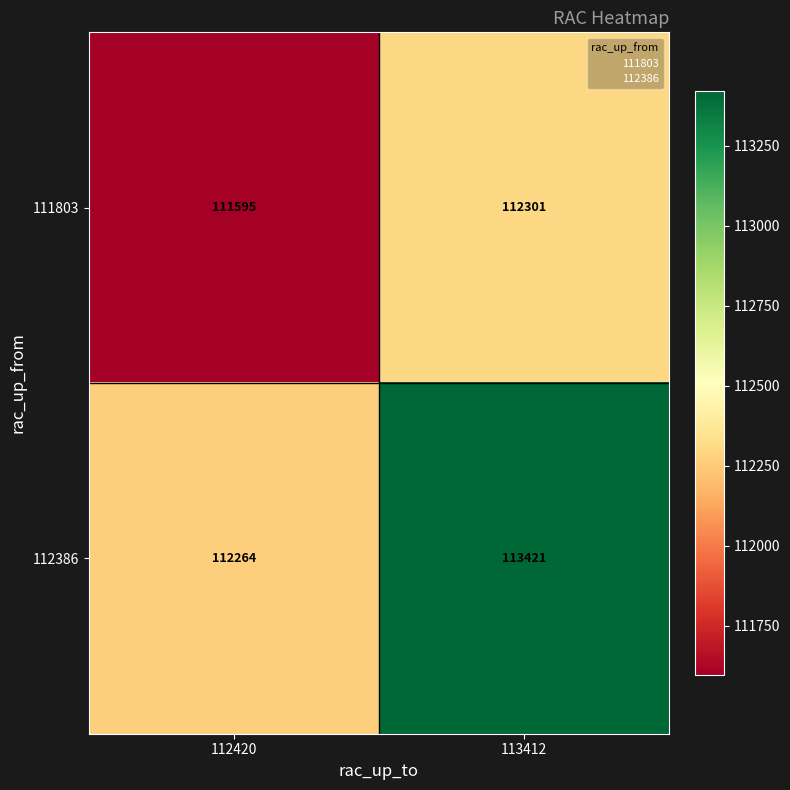

What is the difference between the 111803 values at 112420 and 113412?

706